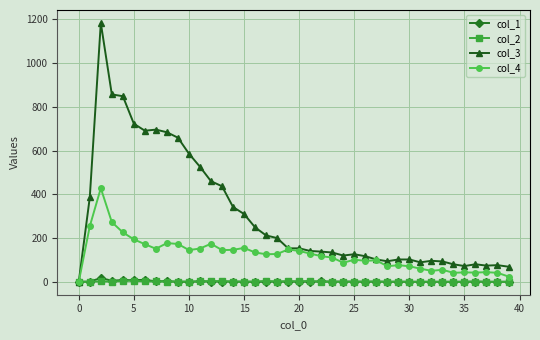

At how many categories does at least one series exceed 670?

7